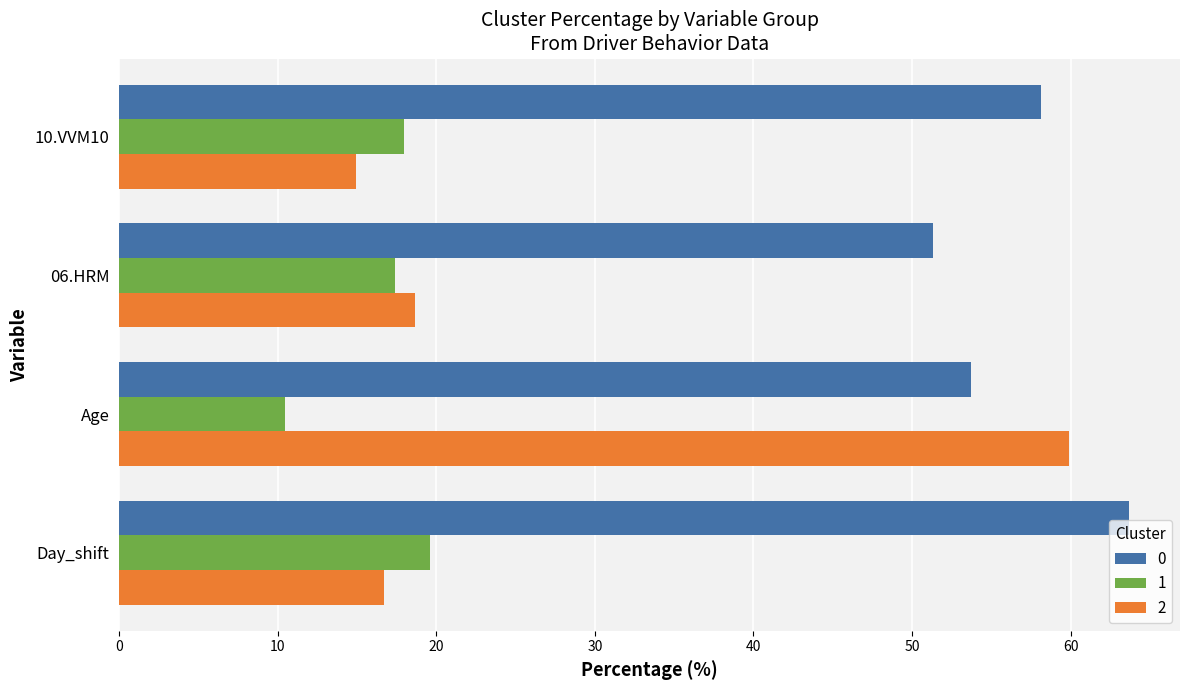

What is the difference between the highest and lowest values at 06.HRM?

33.9